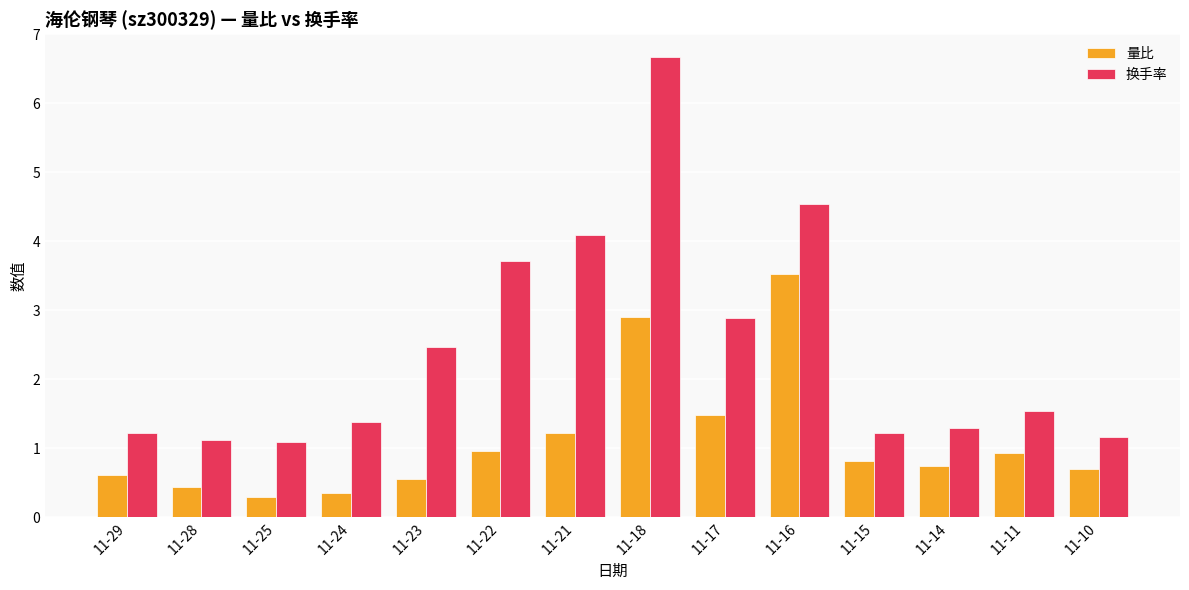

Are the bars grouped side by side (vs. stacked)?

Yes